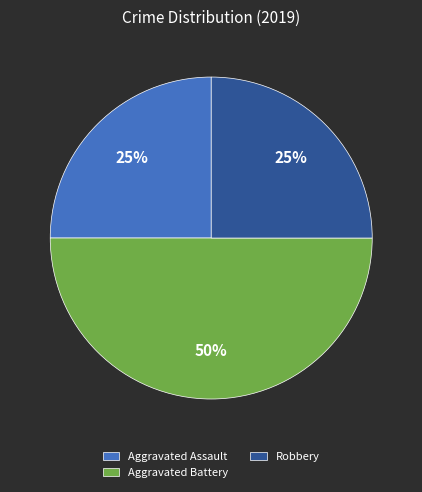

Does Robbery account for over 50% of the chart?

No